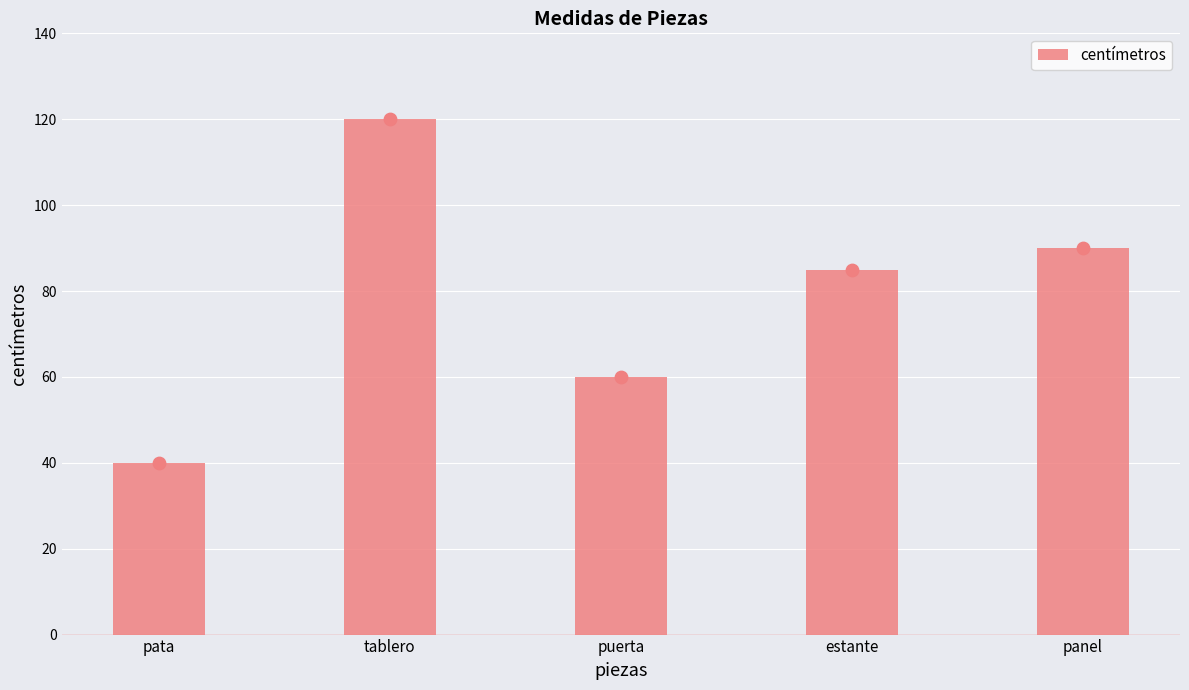

Between pata and estante, which is larger?

estante